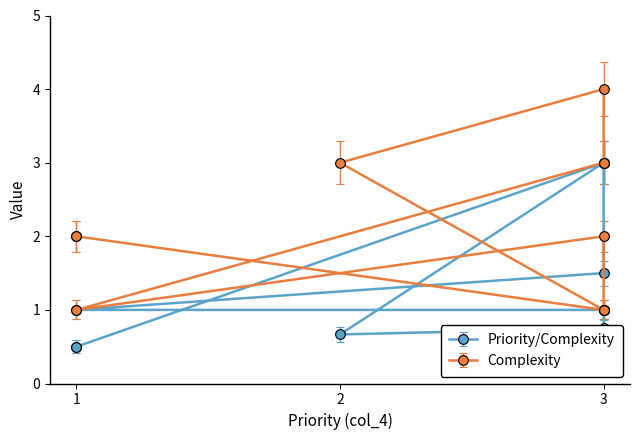

How many data points in Priority/Complexity are above 1?

4